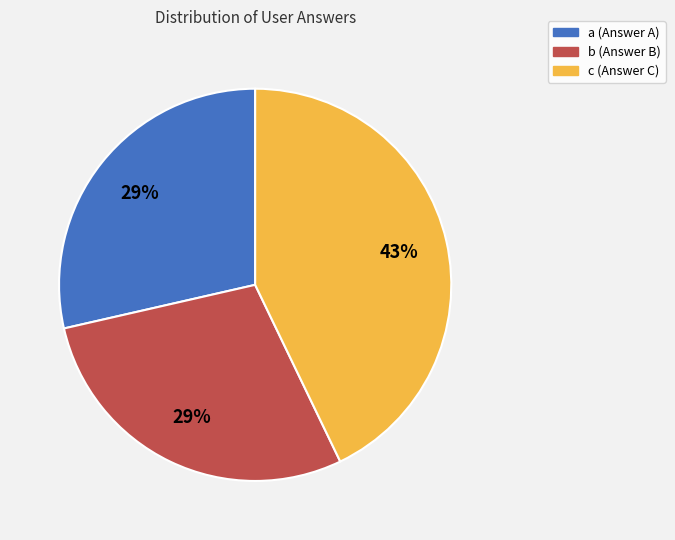

Do b (Answer B) and c (Answer C) together represent more than half of the pie?

Yes